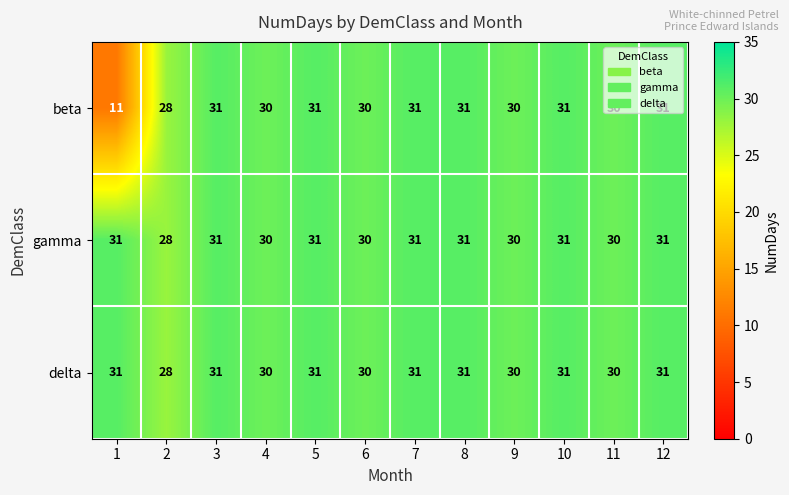

At how many categories does at least one series exceed 15?

12